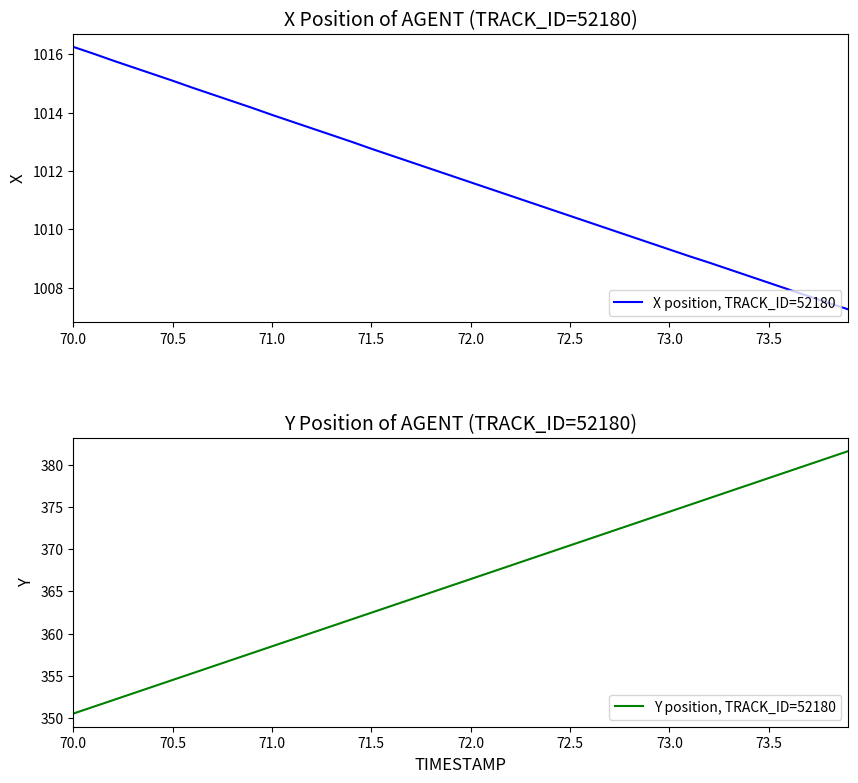

What is the difference between the maximum and minimum values in the Y position, TRACK_ID=52180 series?

31.1